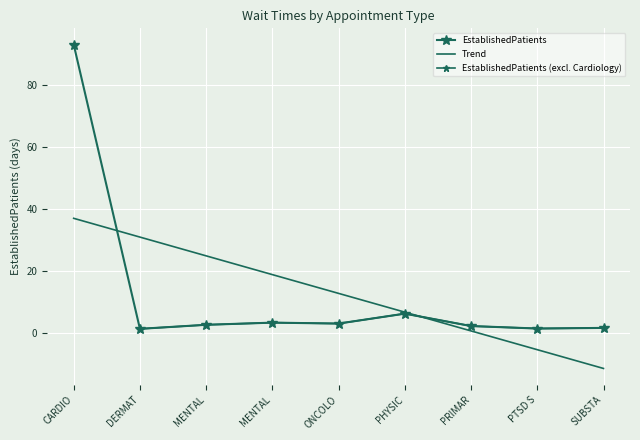

List the labels in order of value, largest first.

CARDIO, PHYSIC, MENTAL, ONCOLO, MENTAL, PRIMAR, SUBSTA, PTSD S, DERMAT